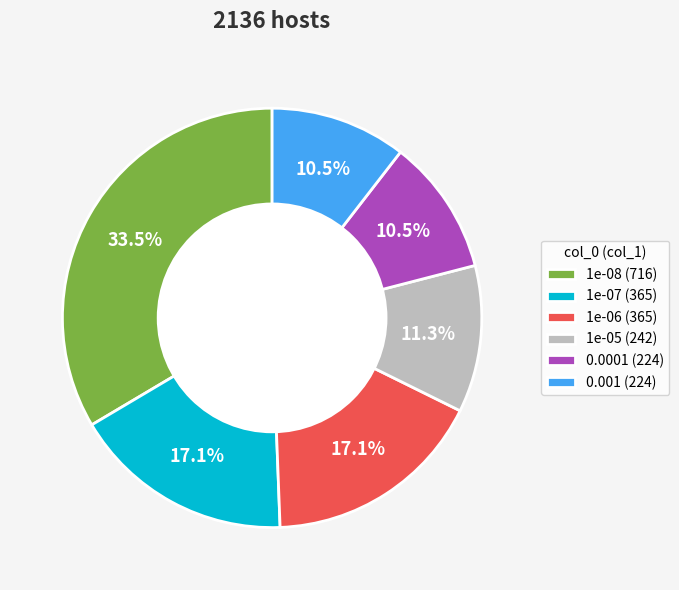

Is 1e-06 the majority of the pie?

No